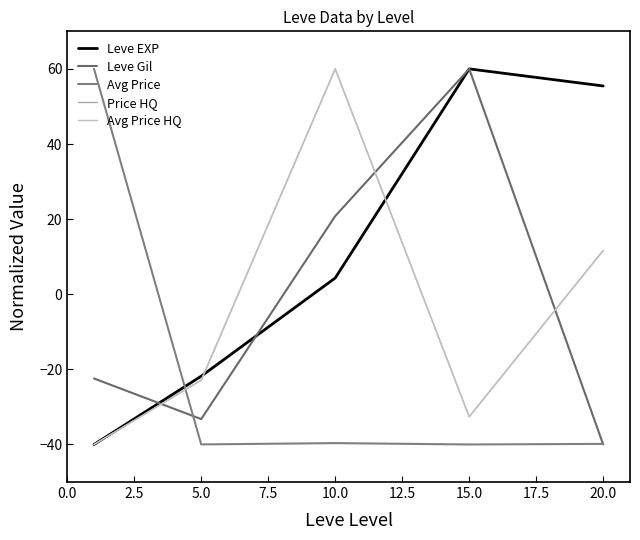

Does the chart have visible grid lines?

No